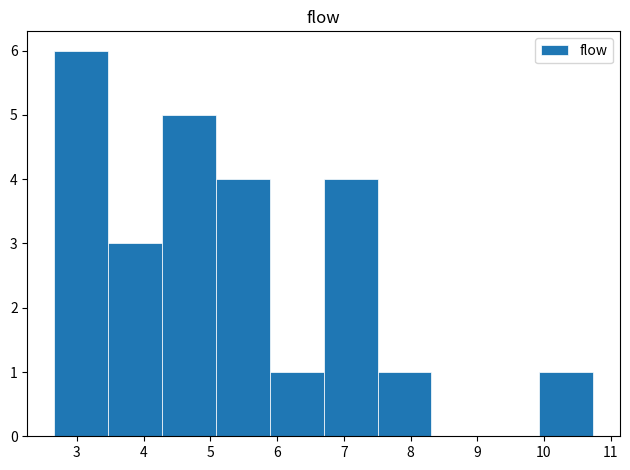

Reading left to right, list every bar in this chart as the range it spans on the x-axis followed by its height. Neither the bar edges nor the heights are printed on the chart, so give them approximately, as read against the axes.

2.7 to 3.5: 6
3.5 to 4.3: 3
4.3 to 5.1: 5
5.1 to 5.9: 4
5.9 to 6.7: 1
6.7 to 7.5: 4
7.5 to 8.3: 1
8.3 to 9.1: 0
9.1 to 9.9: 0
9.9 to 10.7: 1